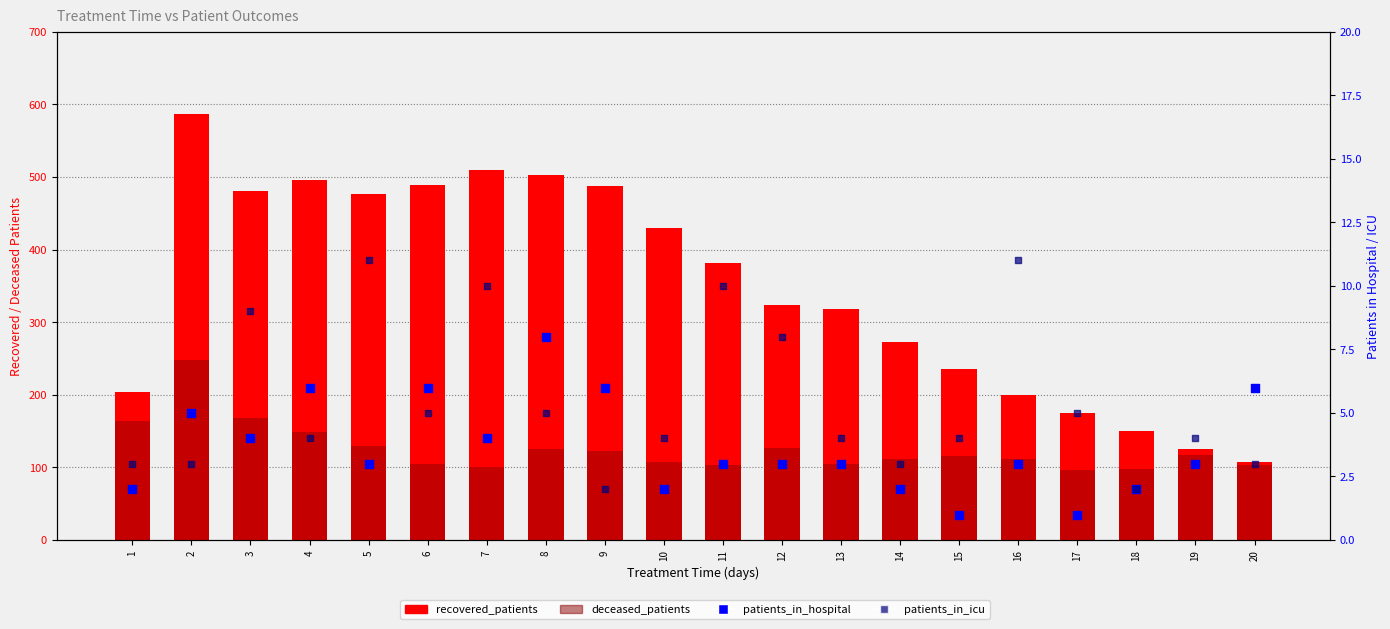

At how many categories does at least one series exceed 368?

10